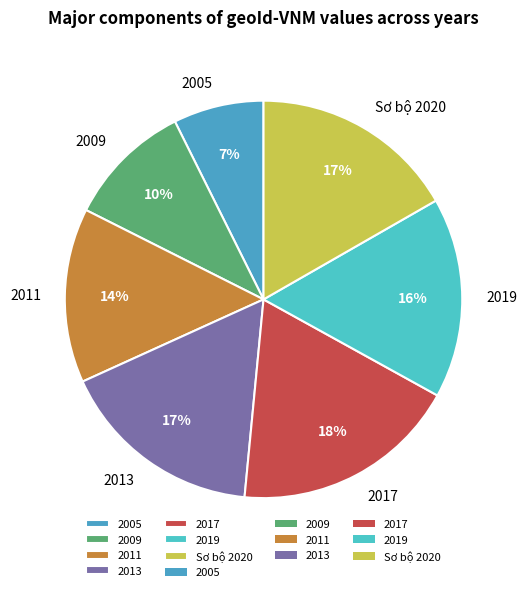

Between 2009 and 2005, which is larger?

2009